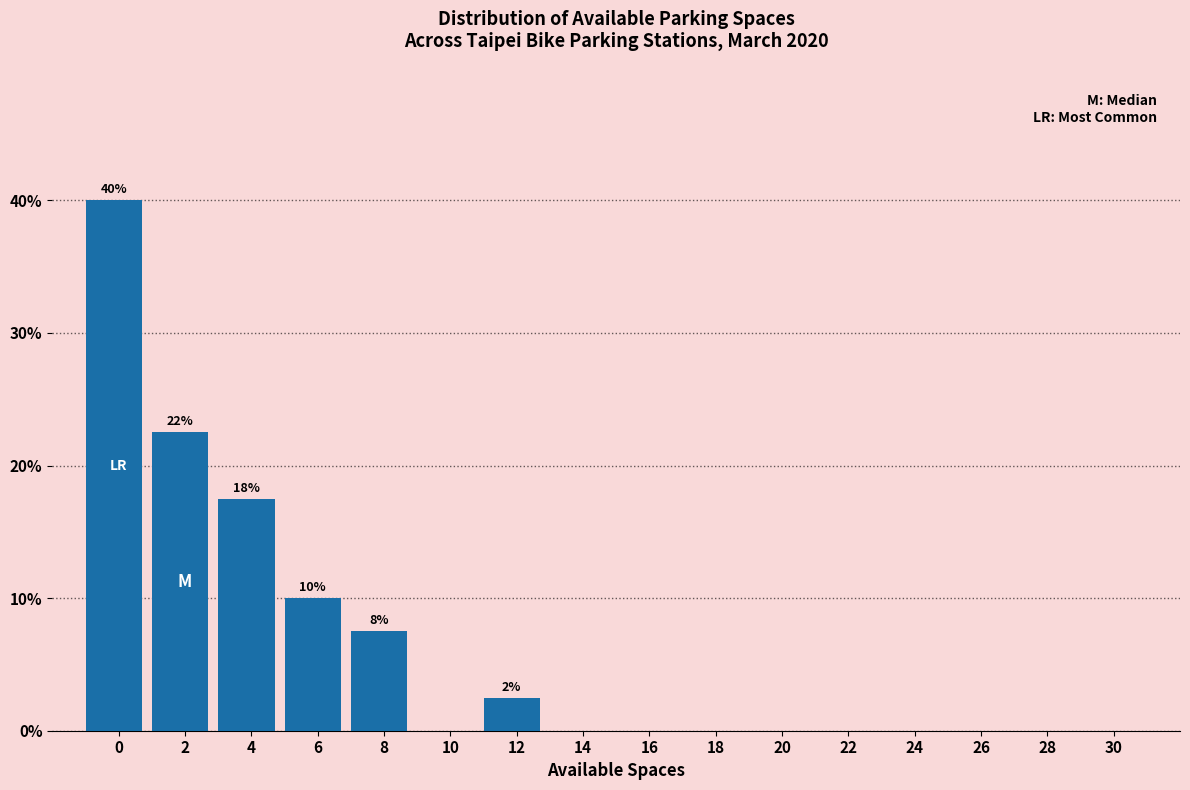

Reading left to right, list all the values displayed in this chart.

0=40.0	2=22.5	4=17.5	6=10.0	8=7.5	10=0.0	12=2.5	14=0.0	16=0.0	18=0.0	20=0.0	22=0.0	24=0.0	26=0.0	28=0.0	30=0.0